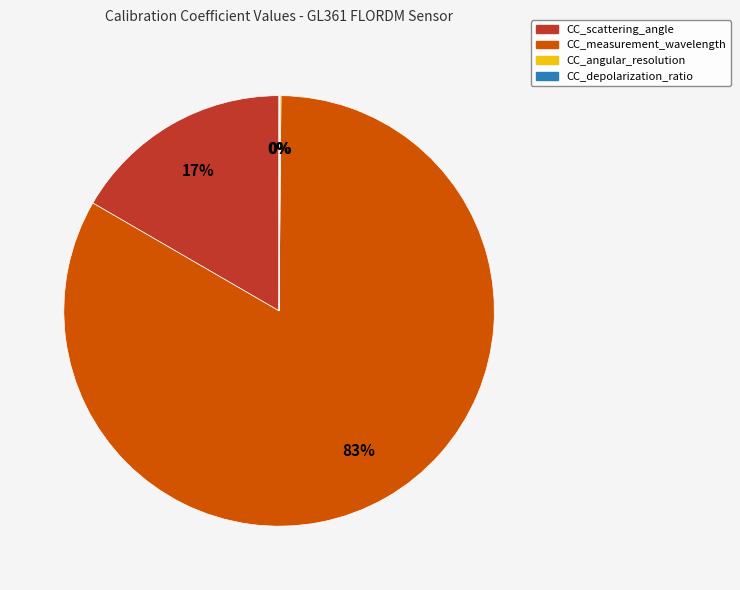

To the nearest percent, what is the average slice percentage?

25%